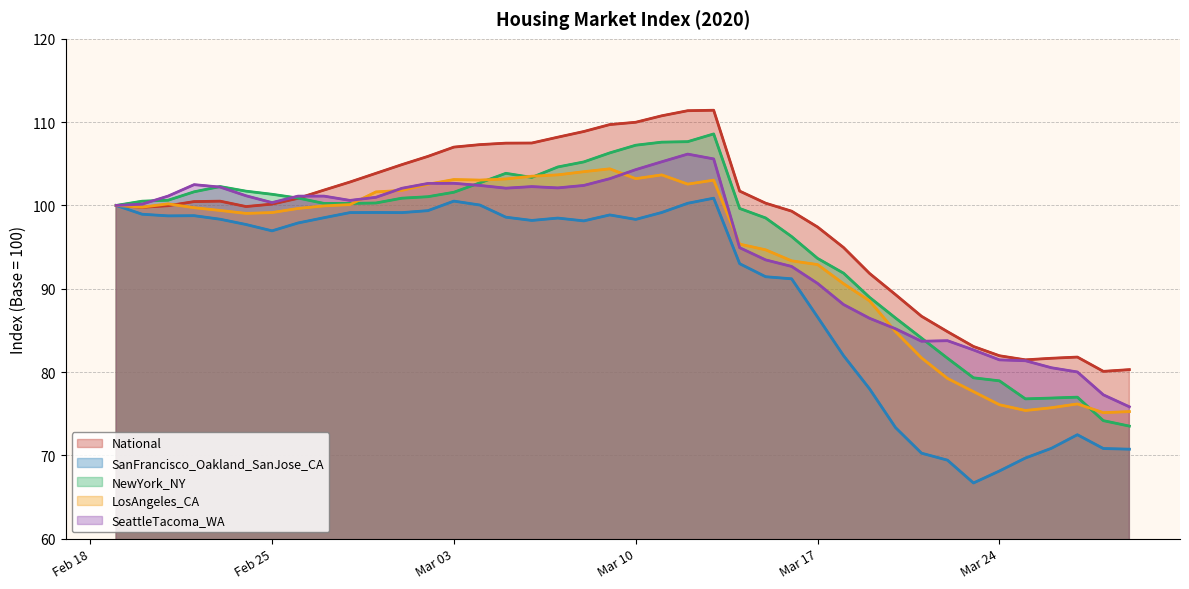

True or false: SanFrancisco_Oakland_SanJose_CA and SeattleTacoma_WA cross at least once.

False